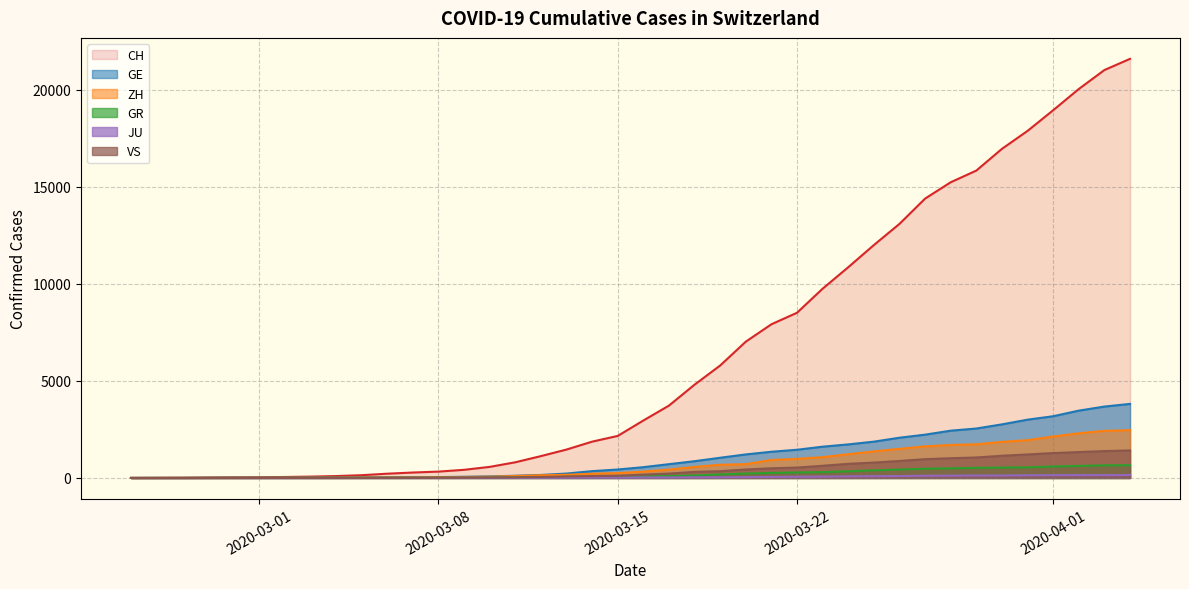

Which series has the largest range (max minus min)?

CH